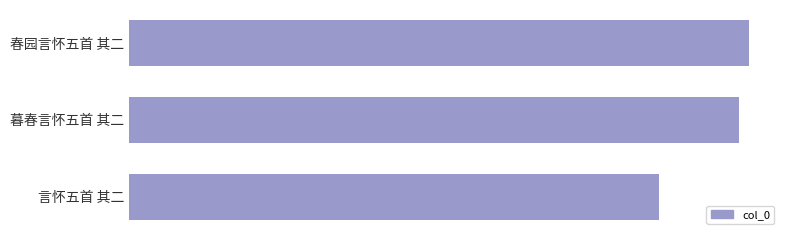

List the labels in order of value, largest first.

春园言怀五首 其二, 暮春言怀五首 其二, 言怀五首 其二